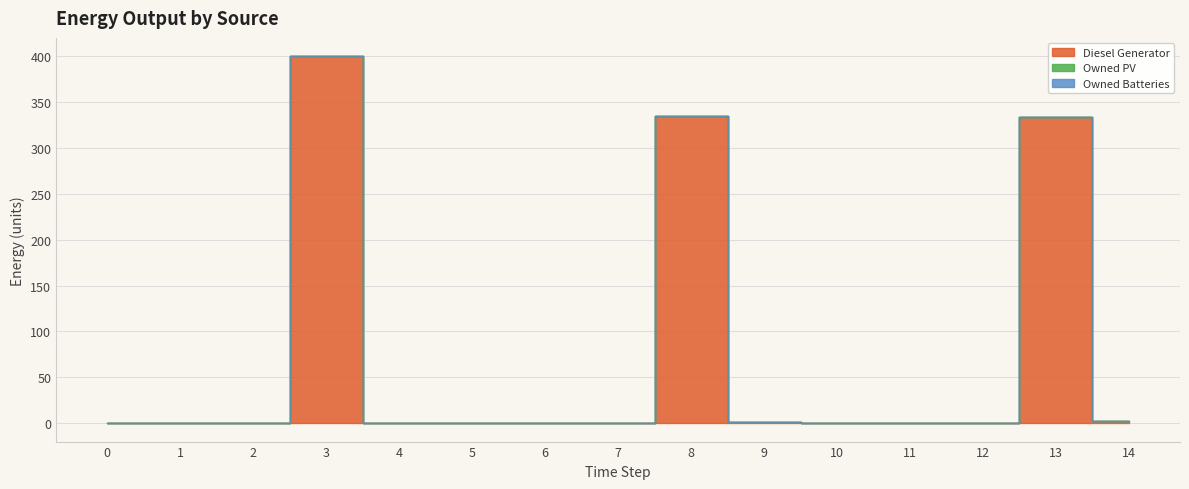

Which series has the largest total across all categories?

Diesel Generator